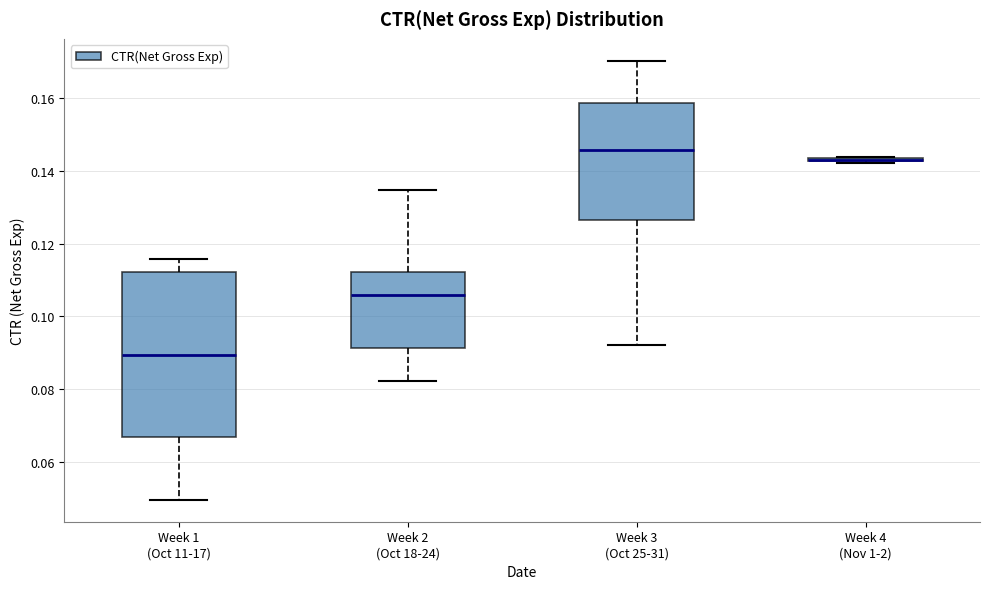

Where is the lower edge of the box for Week 1 (Oct 11-17) on the y-axis? The values are not printed on the chart, so give them approximately, as read against the axis.

0.066